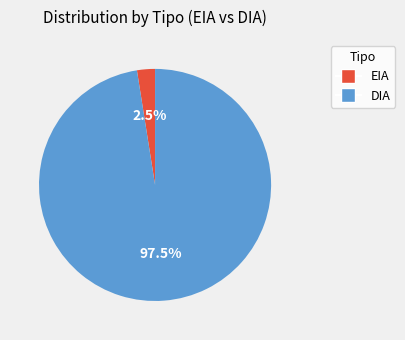

To the nearest percent, what is the combined percentage of DIA and EIA?

100%